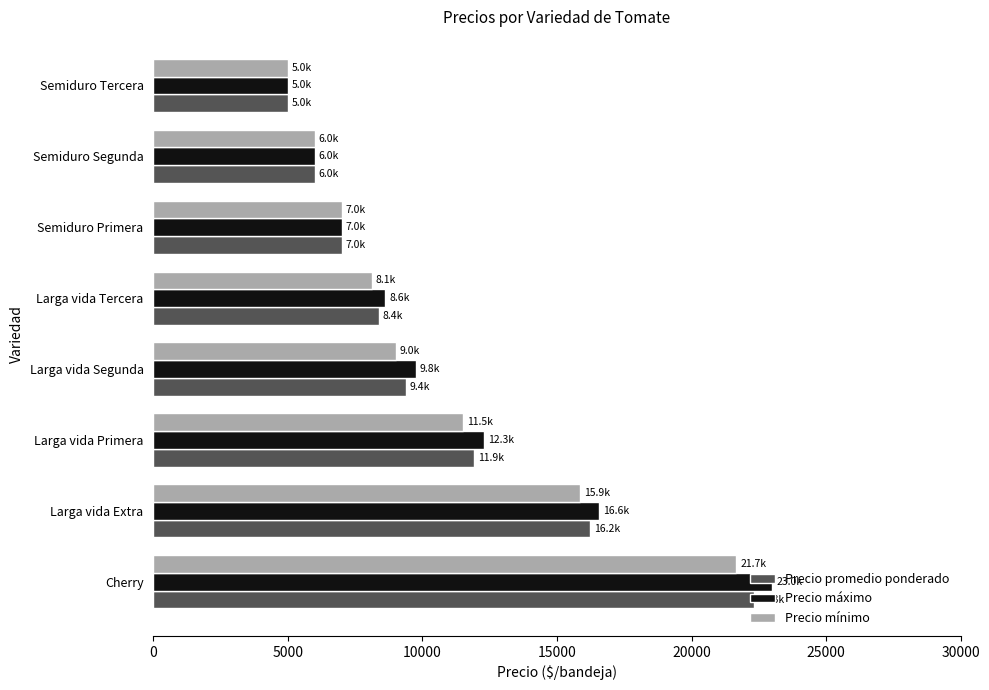

What is the difference between the maximum and minimum values in the Precio mínimo series?

16666.7